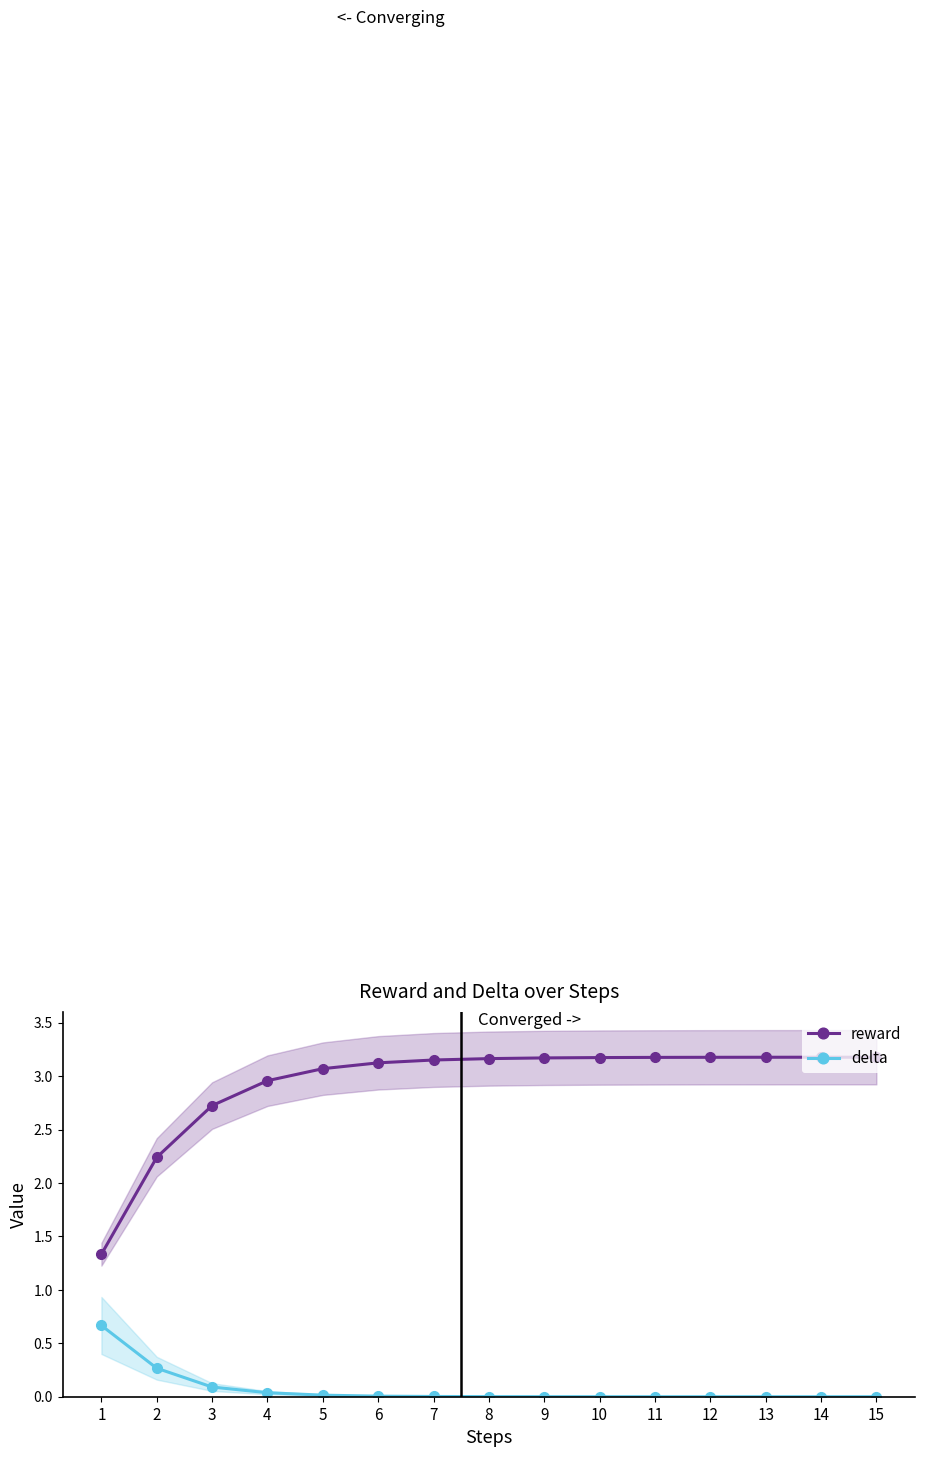

At which category does the chart reach its minimum across all series?

15